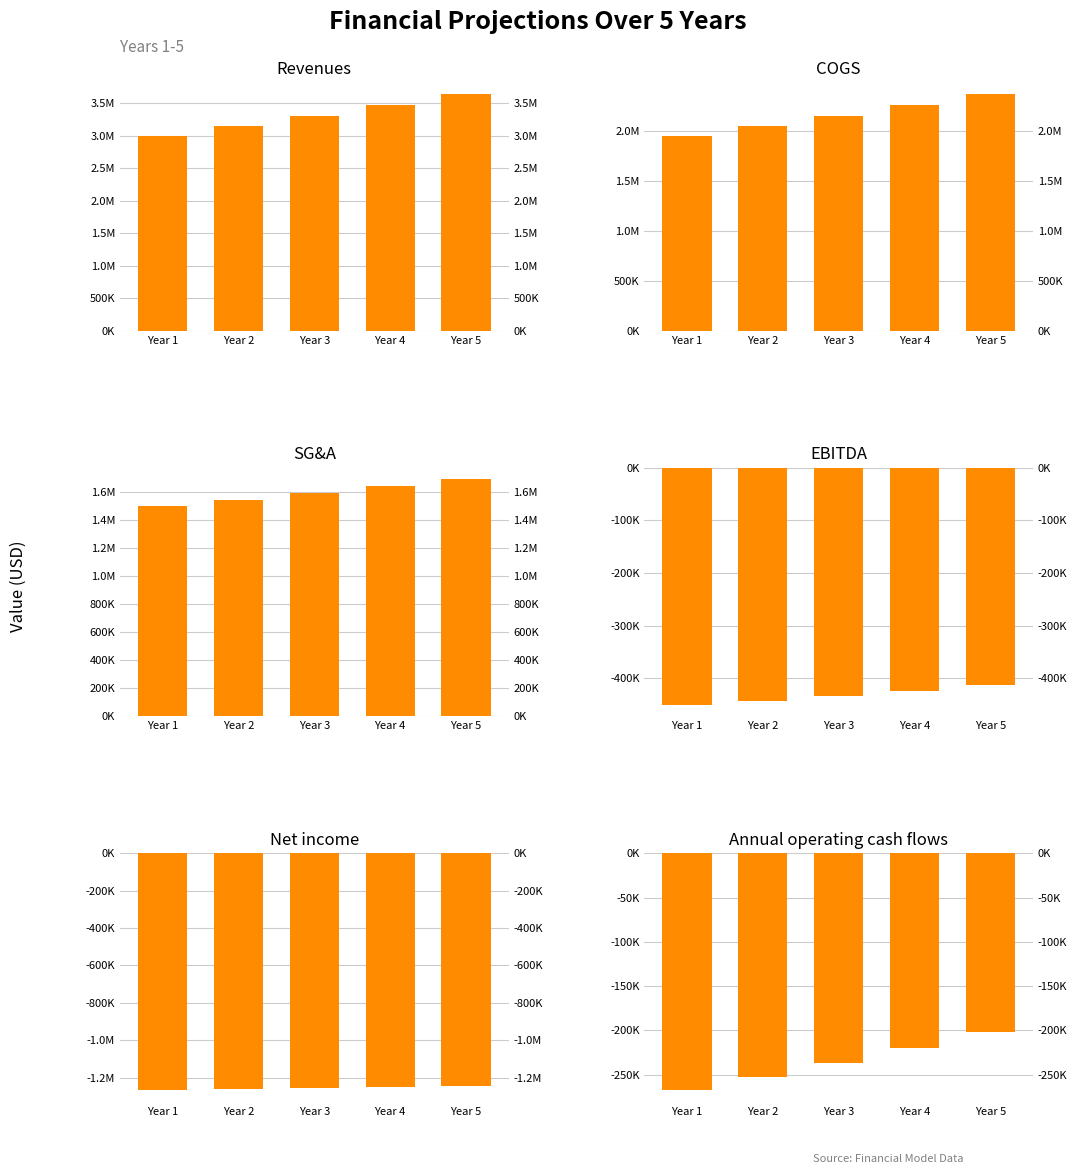

Which series has the widest spread of values?

Revenues